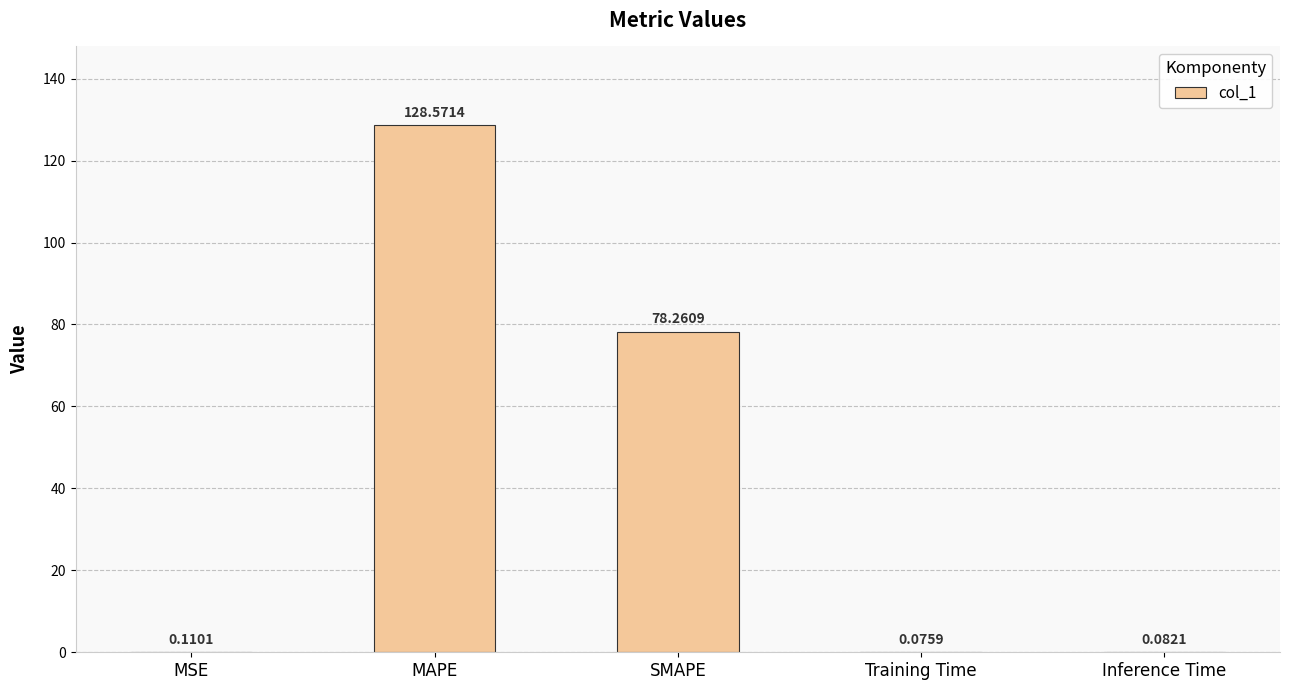

Is it true that the value at SMAPE is 78.3?

True